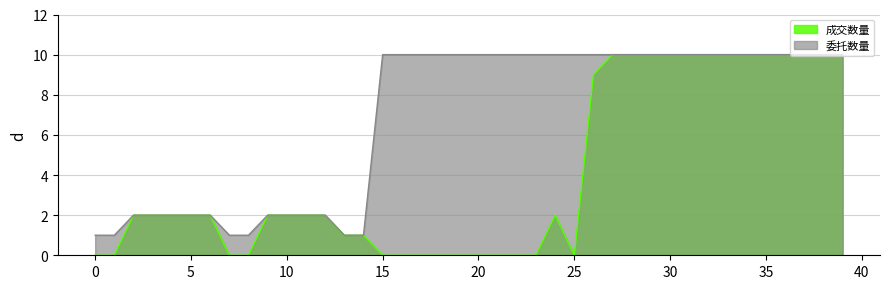

Which series has the widest spread of values?

成交数量